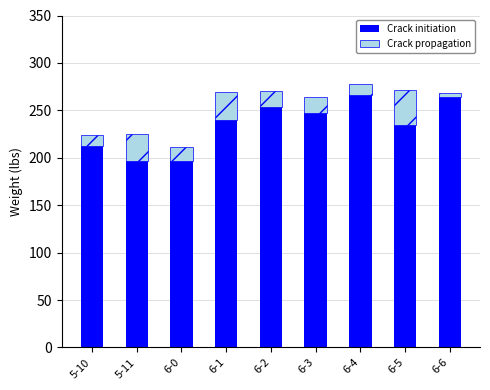

What value does the Crack initiation series have at 6-0, to the nearest 10?

200